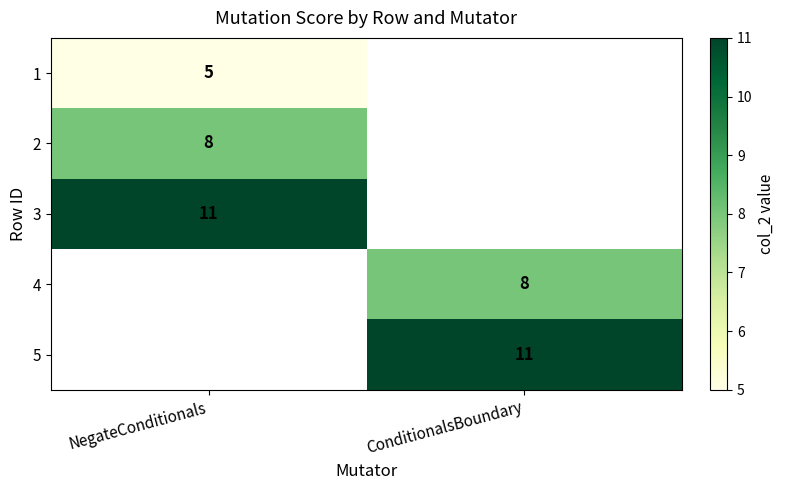

Between NegateConditionals and ConditionalsBoundary, which is larger?

ConditionalsBoundary